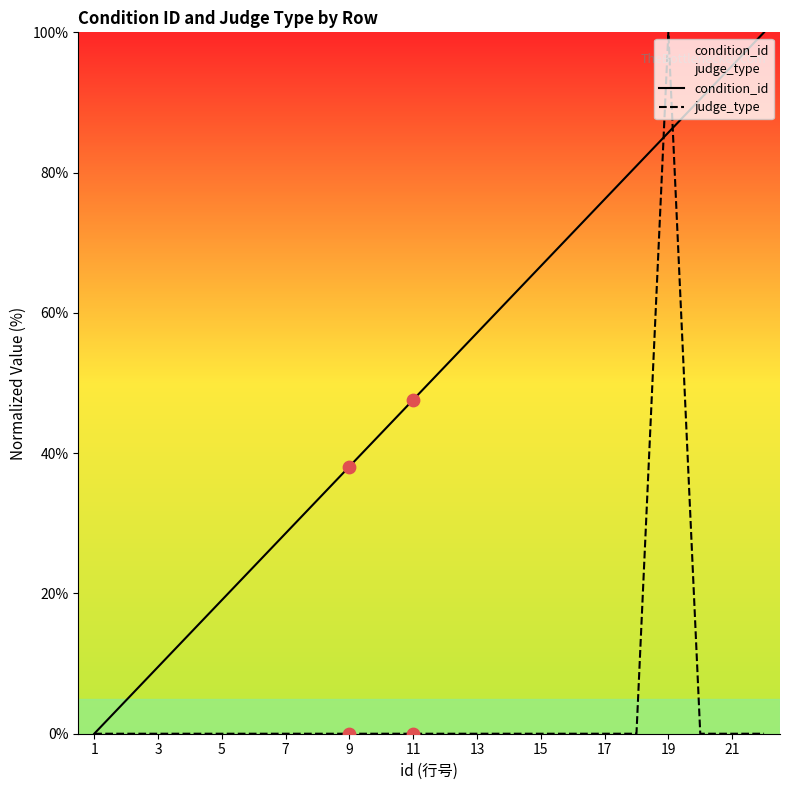

At which category is the sum across all series the highest?

19